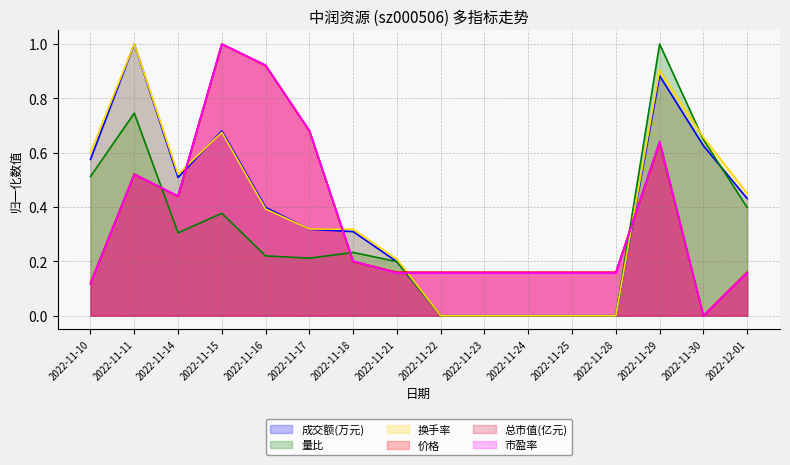

What is the value of the 成交额(万元) point at the 5th from the left?

0.4